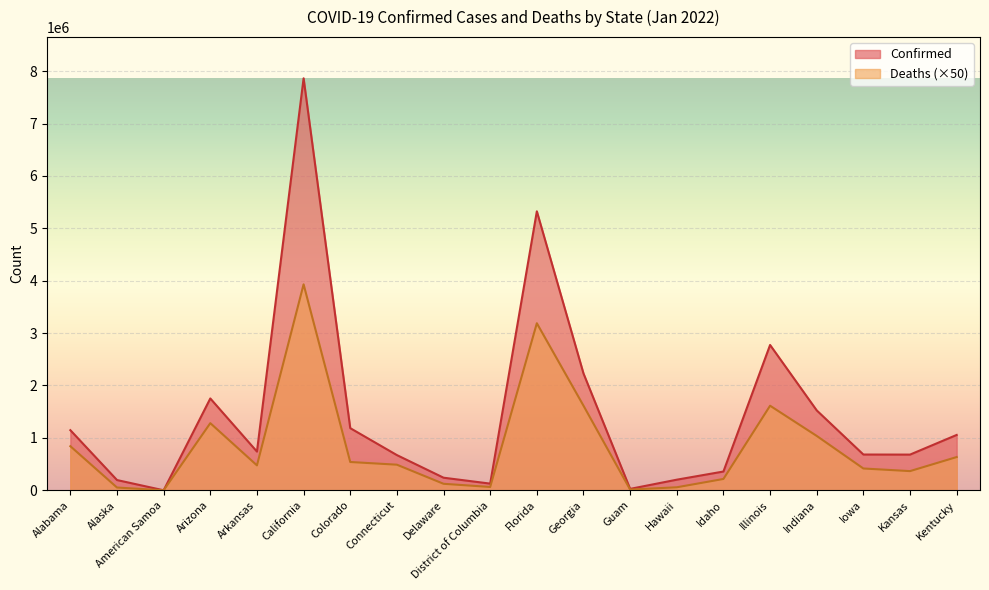

Does the chart display data point markers on the line(s)?

No